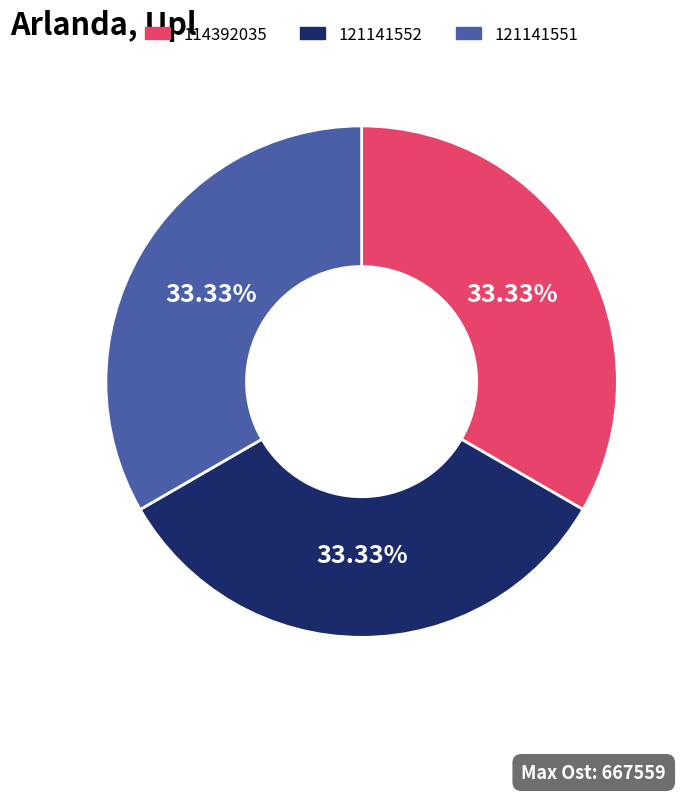

To the nearest percent, what percentage of the pie is 121141552?

33%